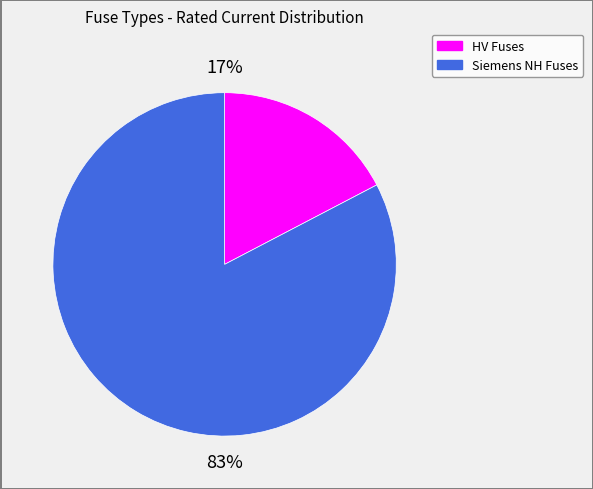

To the nearest percent, what is the average slice percentage?

50%